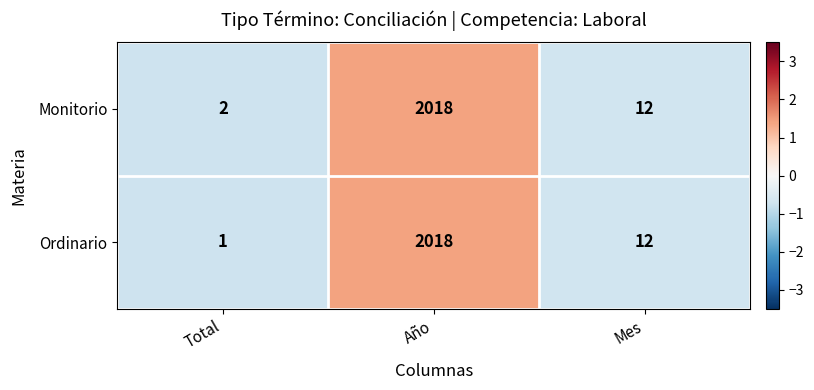

Which series has the largest total across all categories?

Monitorio